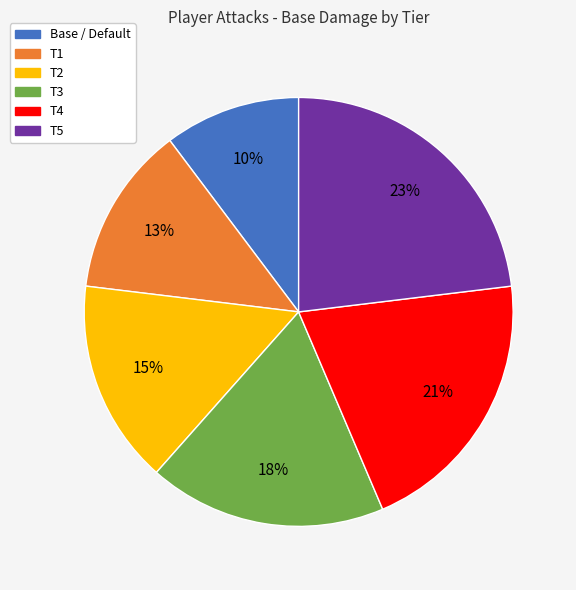

Which slice is the largest?

T5